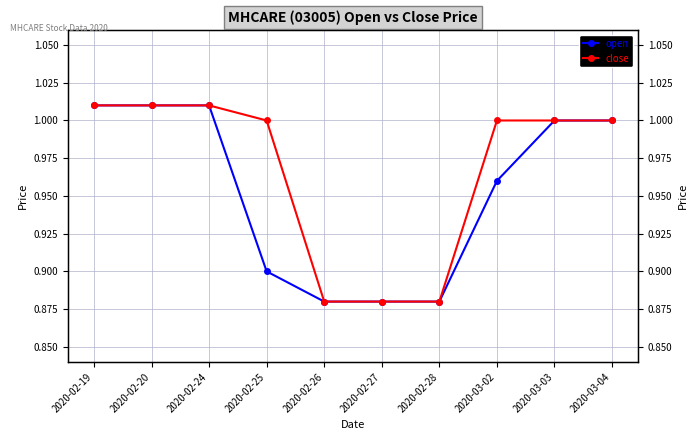

How many lines are shown in the chart?

2